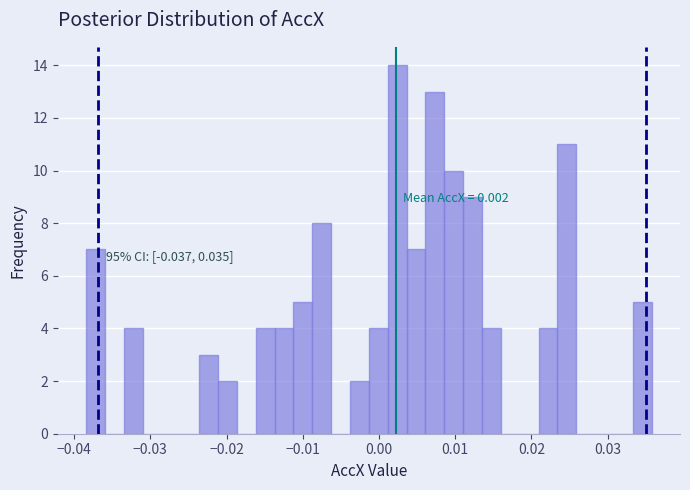

Read against the x-axis, roughly where is the centre of the tallest bar?

0.002